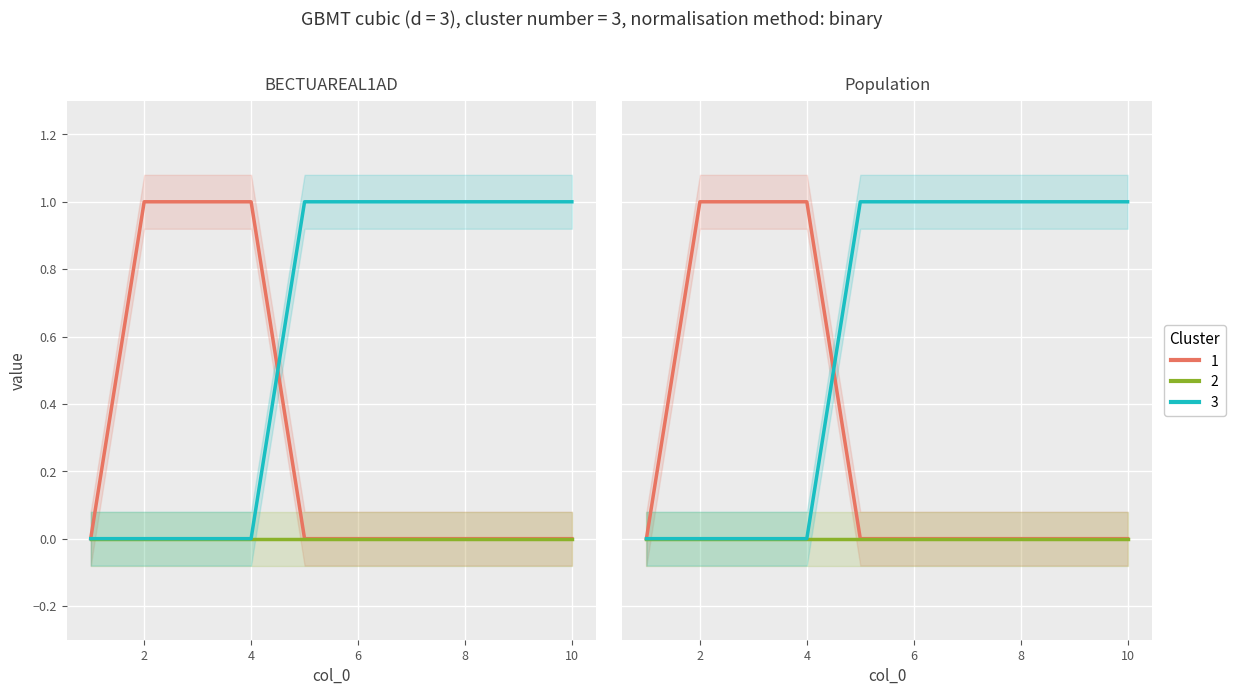

True or false: 0 has more than 0 points higher than both neighbors.

False